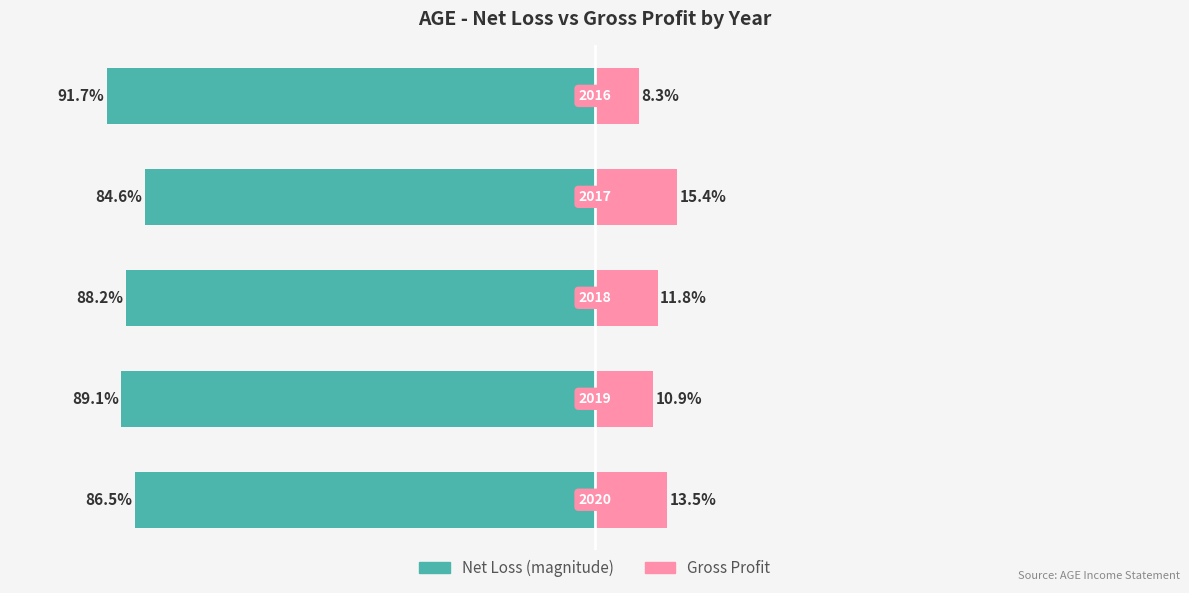

At how many categories does at least one series exceed -24?

5